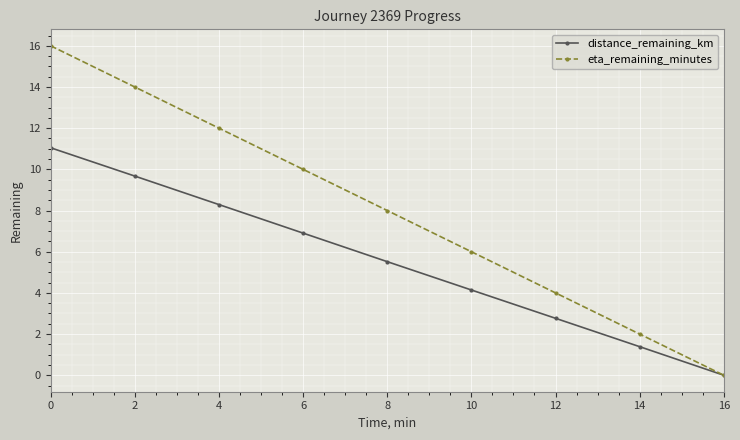

What is the highest value of the distance_remaining_km series?

11.0